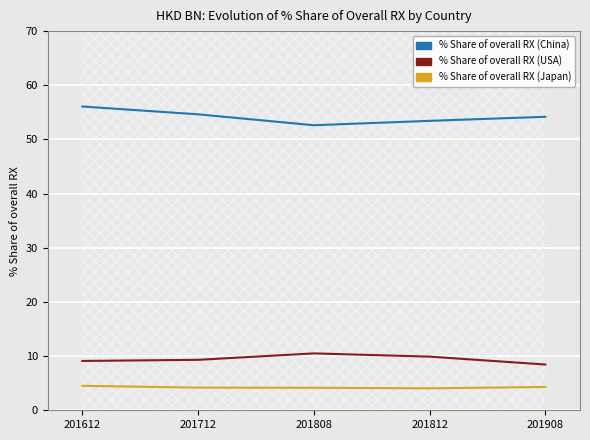

Reading right to left, extract all data points from this chart.

% Share of overall RX (China): 201908=54.2	201812=53.4	201808=52.6	201712=54.6	201612=56.1
% Share of overall RX (USA): 201908=8.4	201812=9.9	201808=10.5	201712=9.3	201612=9.1
% Share of overall RX (Japan): 201908=4.3	201812=4.1	201808=4.2	201712=4.2	201612=4.5